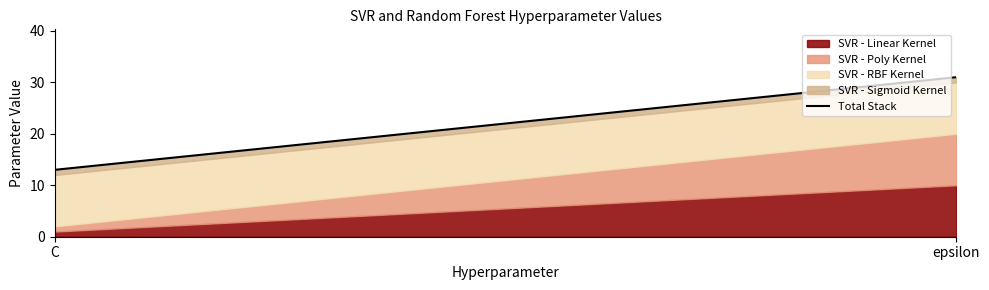

Reading left to right, what are all the values shown in this chart?

C=13	epsilon=31